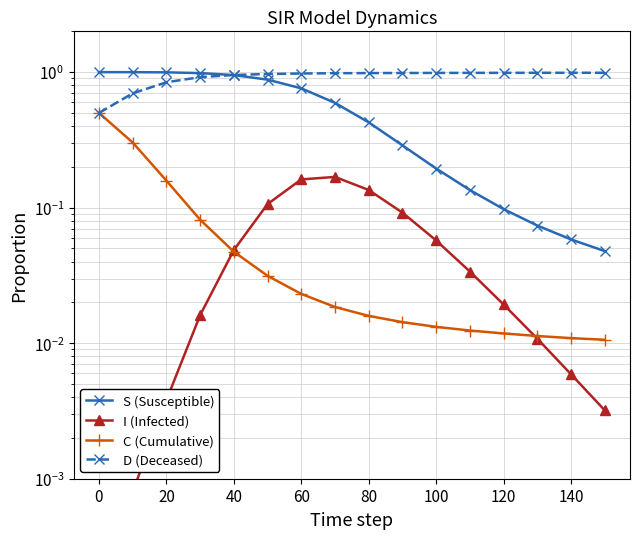

What is the difference between the I (Infected) values at 20 and 60?

0.2